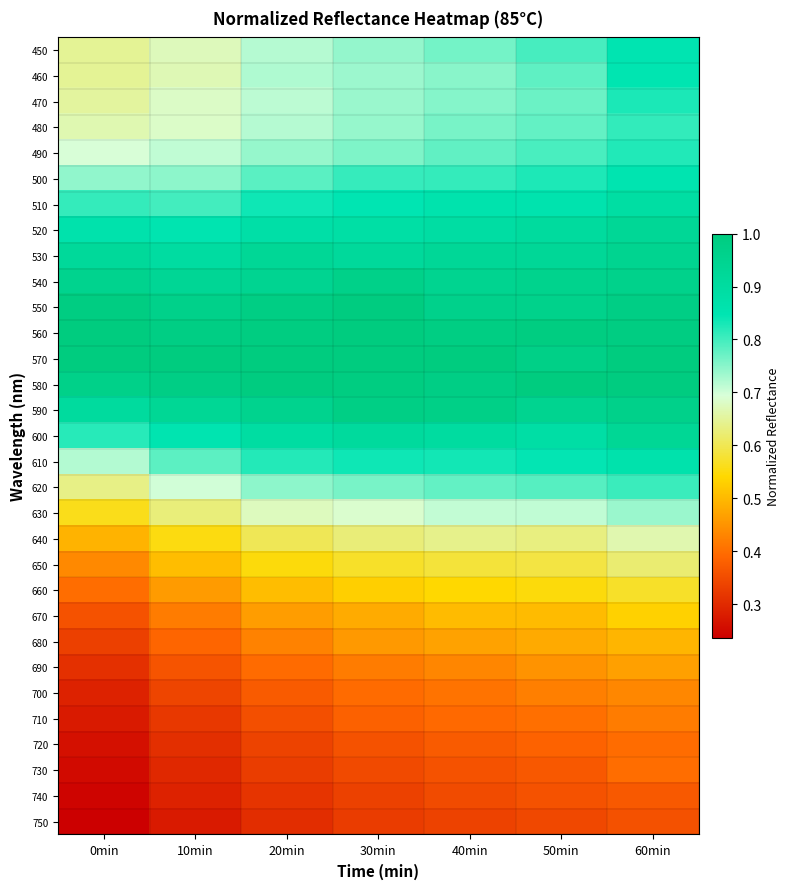

Which label corresponds to the smallest value in the chart?

0min